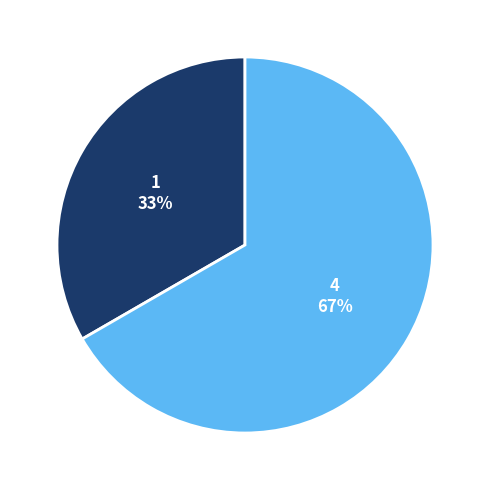

What is the largest slice in the pie chart?

4